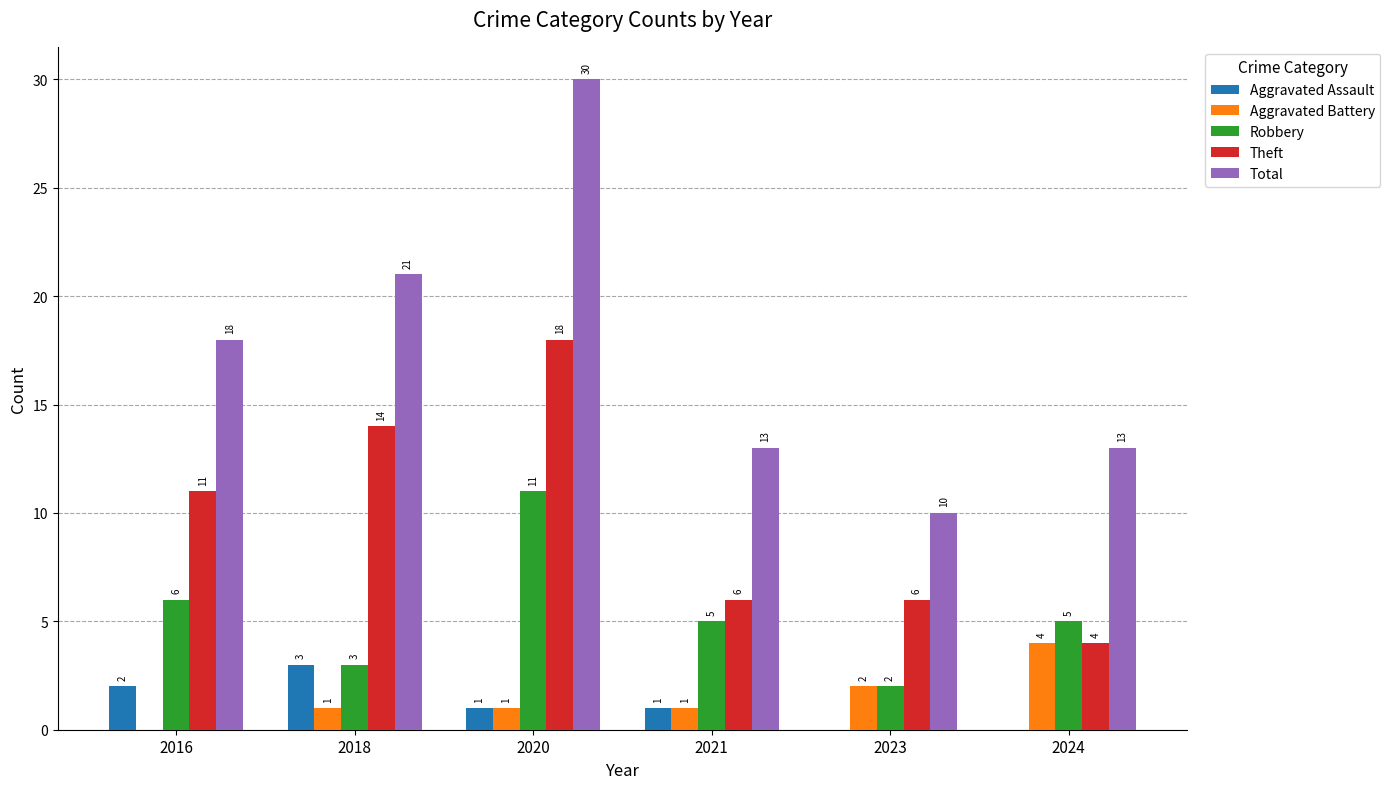

How many distinct data groups are displayed?

5